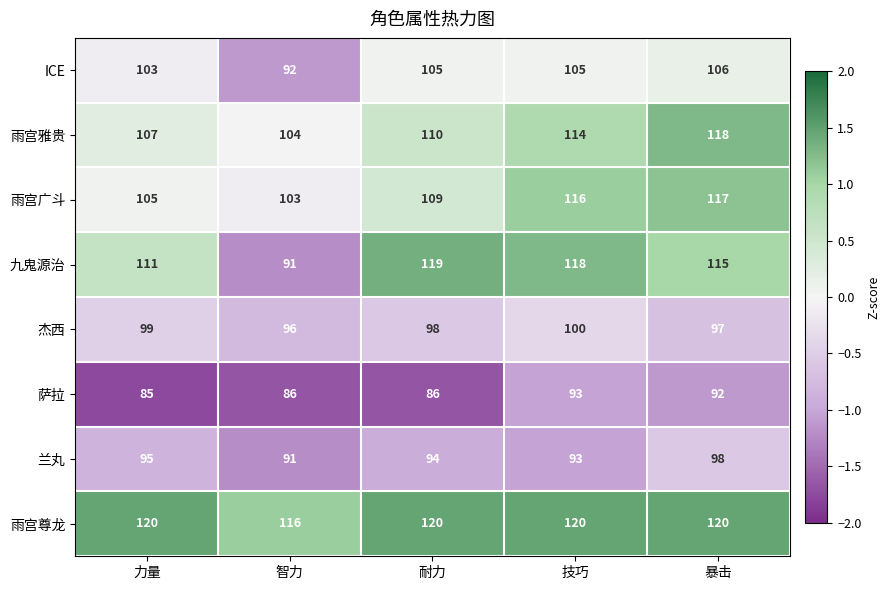

The value of 雨宫雅贵 at 暴击 is 64. True or false?

False